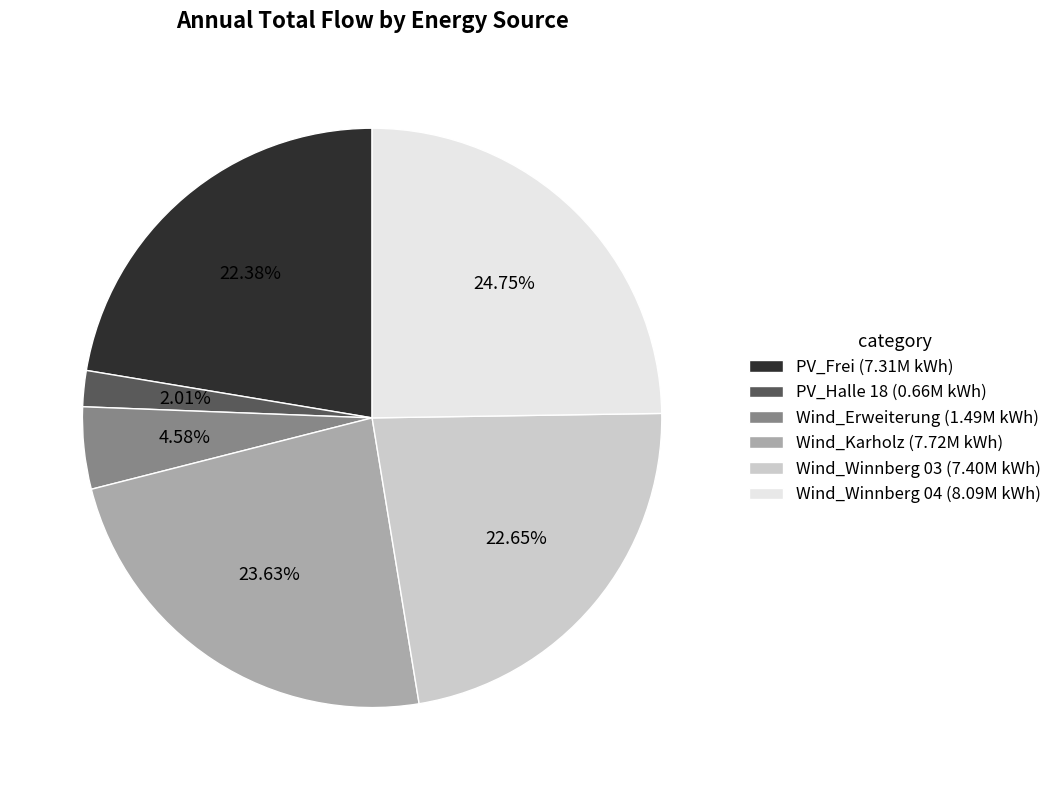

Count the number of slices in the pie.

6